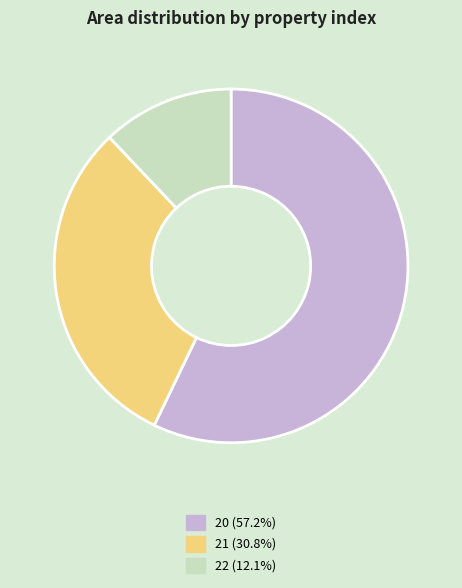

Is 21 (30.8%) the majority of the pie?

No